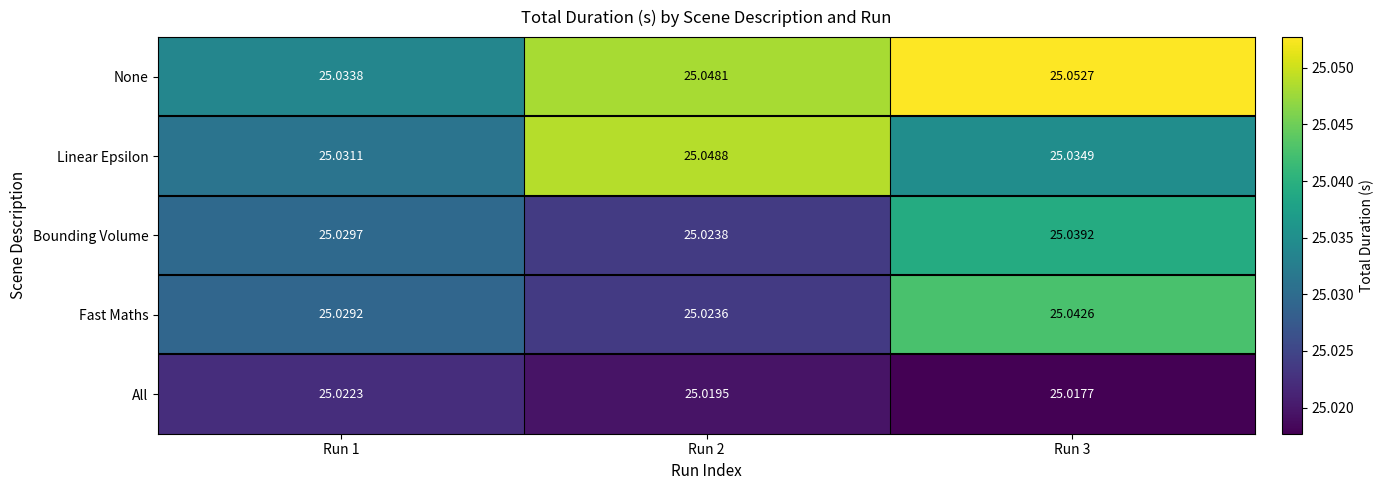

Rank the series at Run 1 from lowest to highest value.

All, Fast Maths, Bounding Volume, Linear Epsilon, None